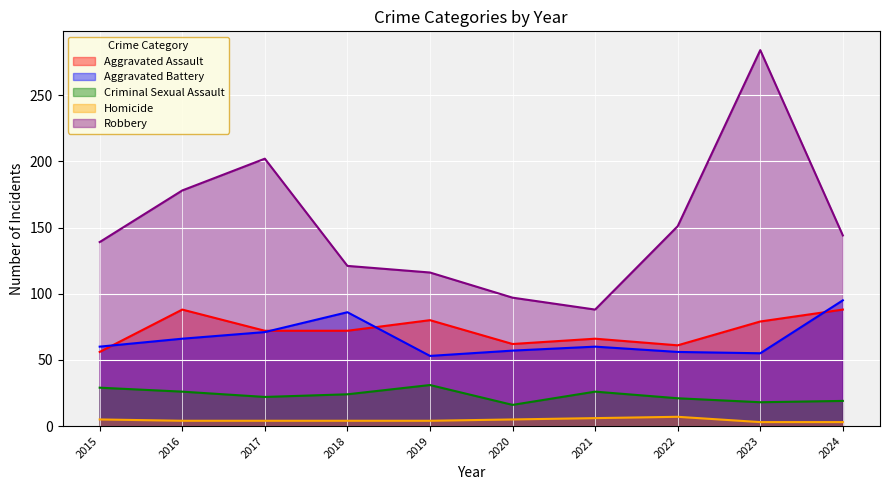

Rank the categories by Robbery value from highest to lowest.

2023, 2017, 2016, 2022, 2024, 2015, 2018, 2019, 2020, 2021